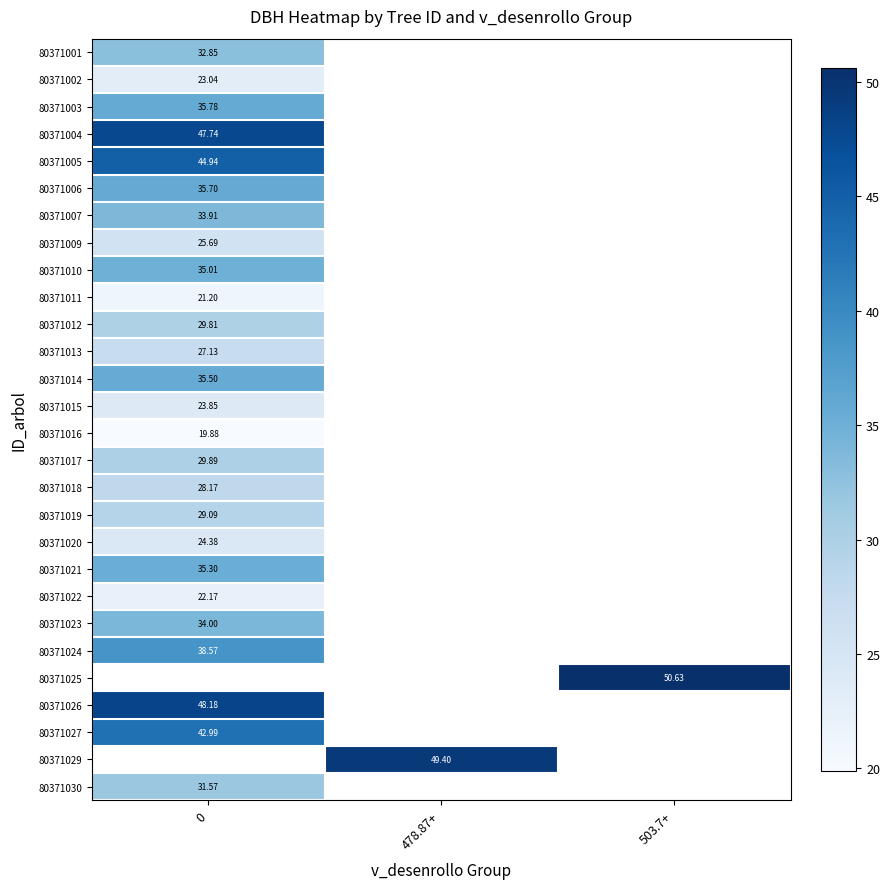

Which category has the highest value across all series?

503.7+